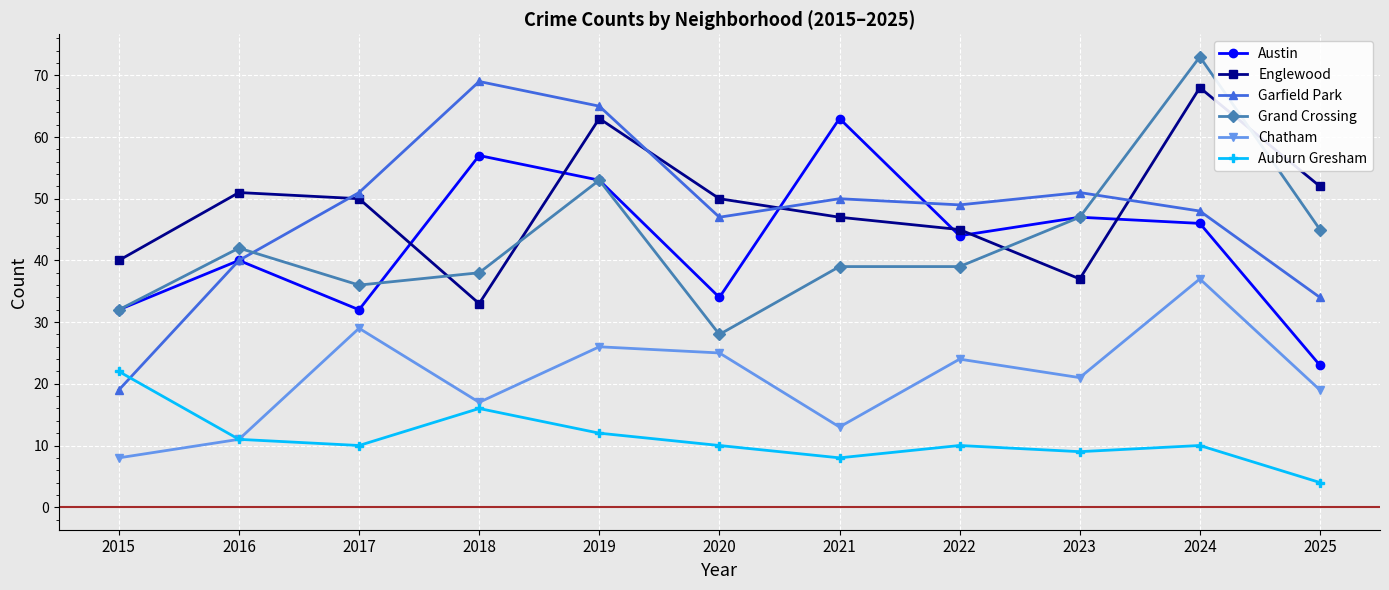

How many lines are shown in the chart?

6